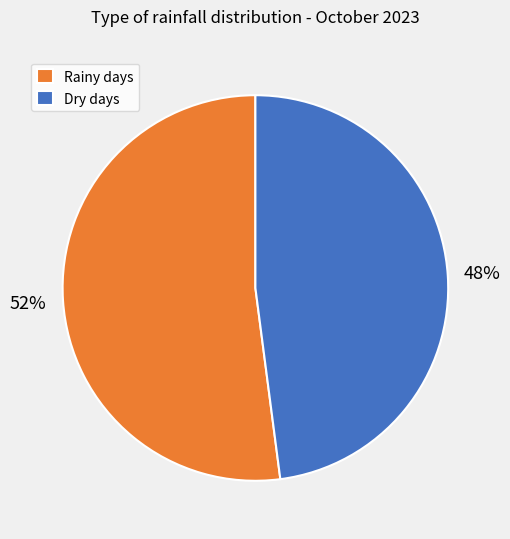

To the nearest percent, what percentage of the pie is Rainy days?

52%